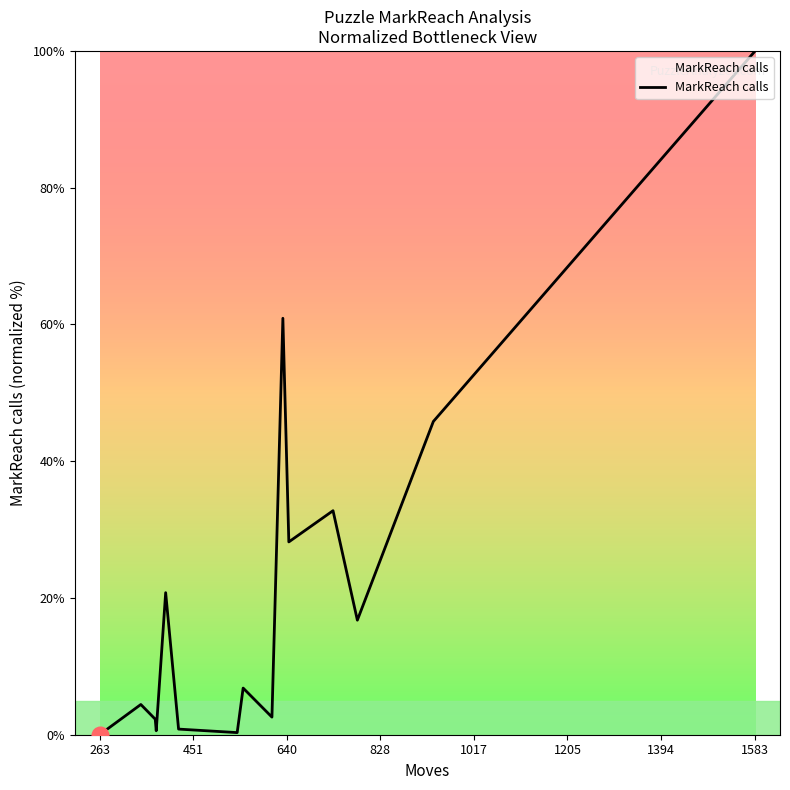

What is the greatest value displayed?

100.0